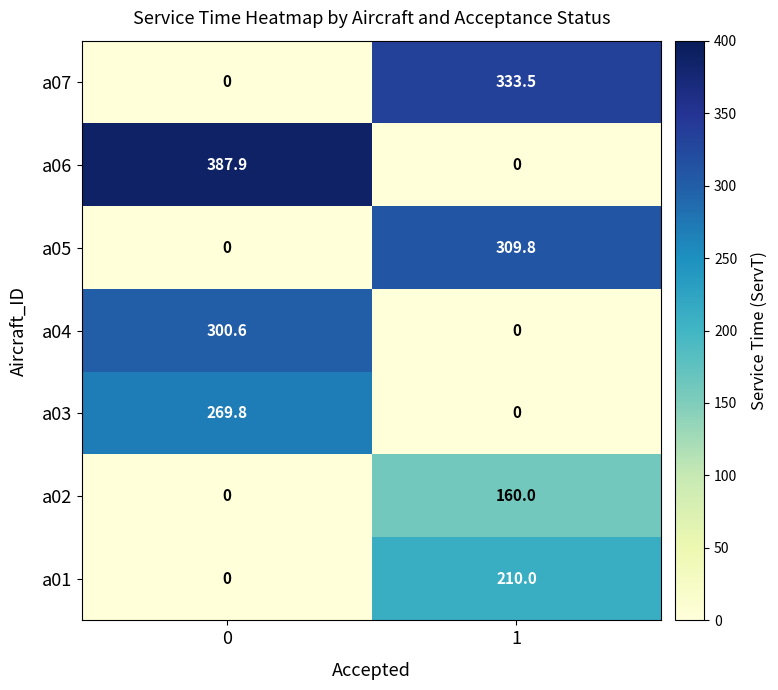

What is the difference between the a07 values at 0 and 1?

333.5